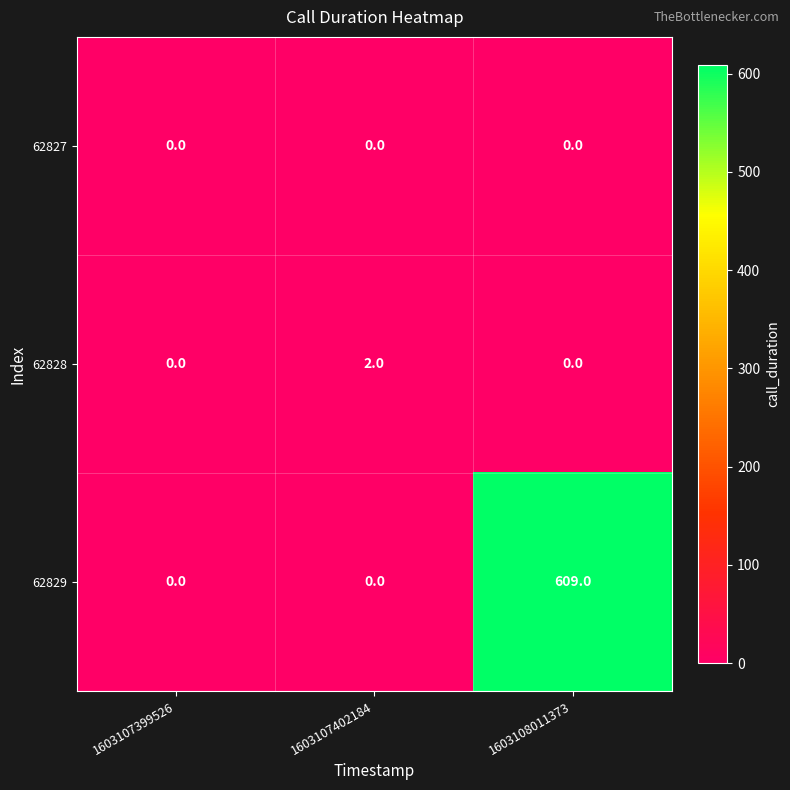

Reading right to left, extract all data points from this chart.

62827: 0	0	0
62828: 0	2	0
62829: 609	0	0